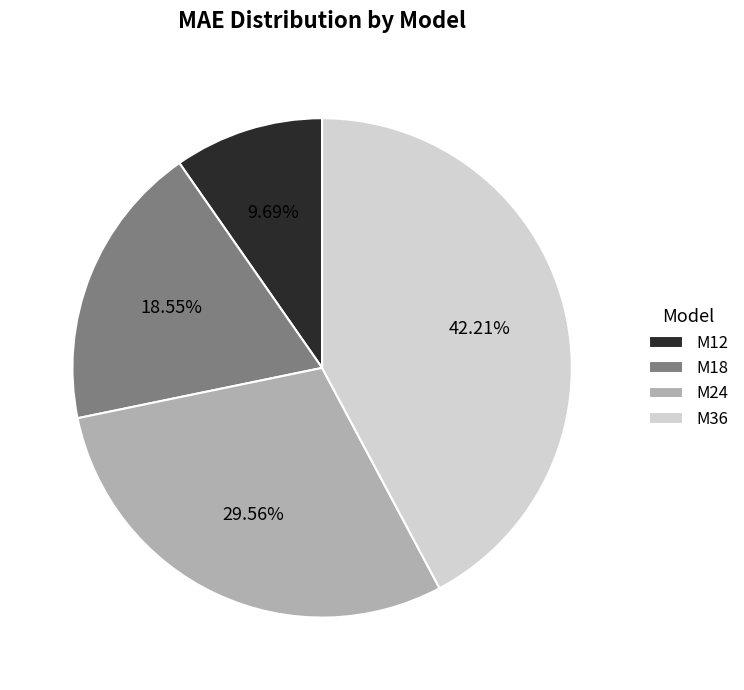

How much of the chart is everything except M12?

90.3%